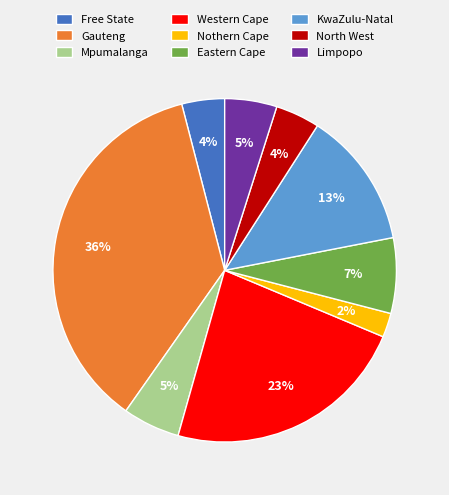

What is the ratio of the value at Mpumalanga to the value at KwaZulu-Natal?

0.4